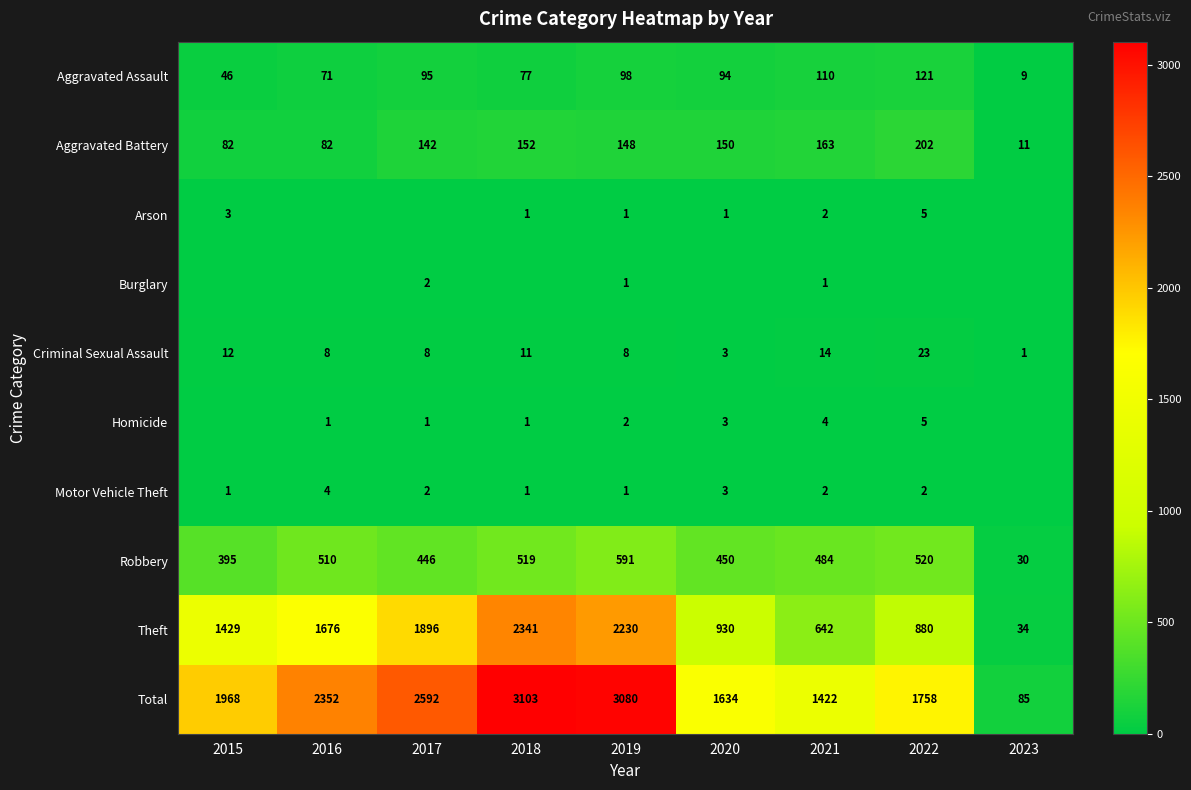

The Total series shows 2901 at 2015. True or false?

False